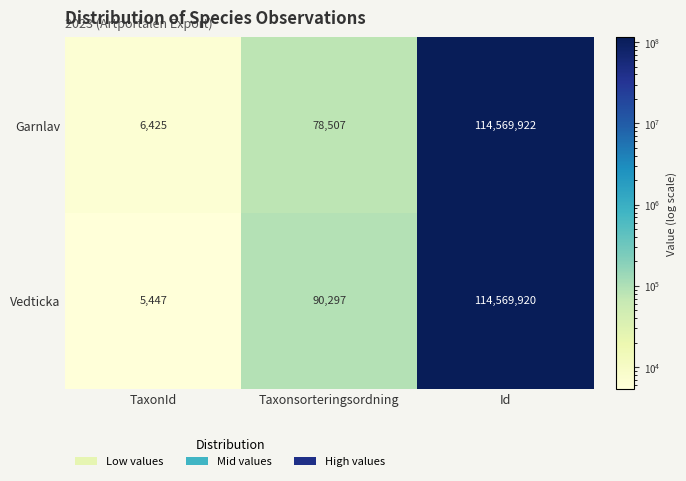

What is the sum of the Garnlav values at TaxonId and Taxonsorteringsordning?

84932